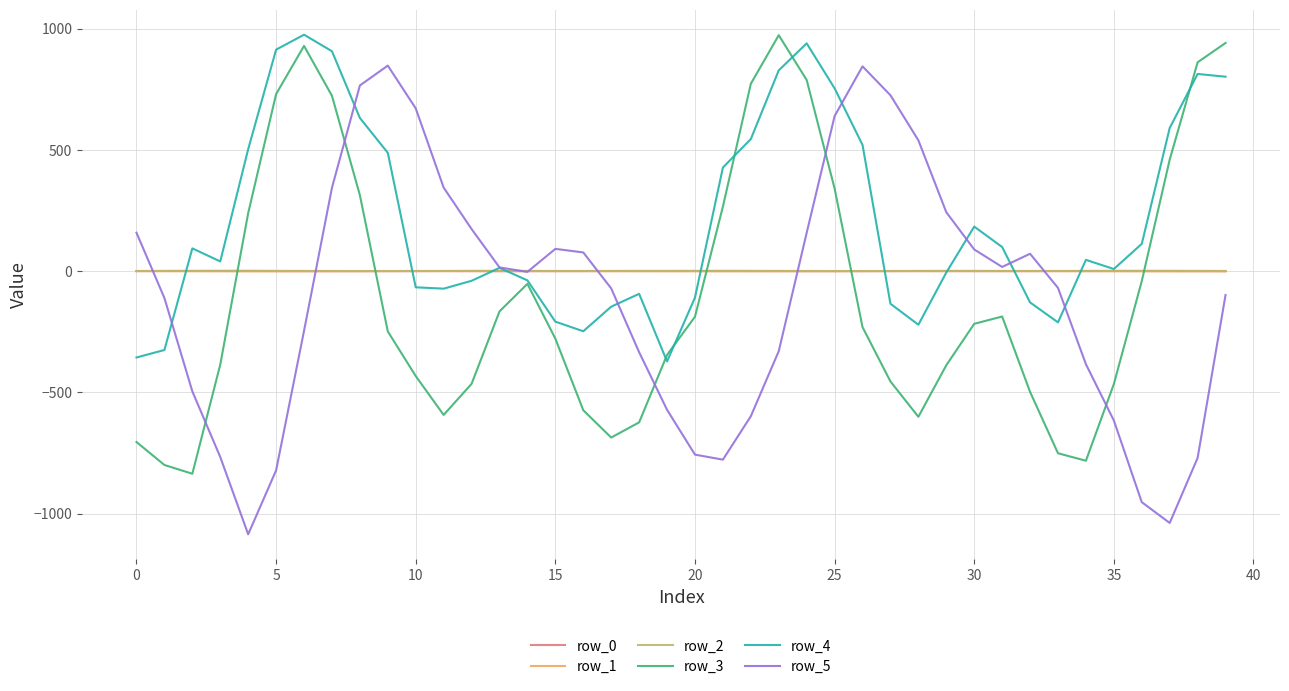

True or false: row_3 and row_0 intersect in this chart.

True